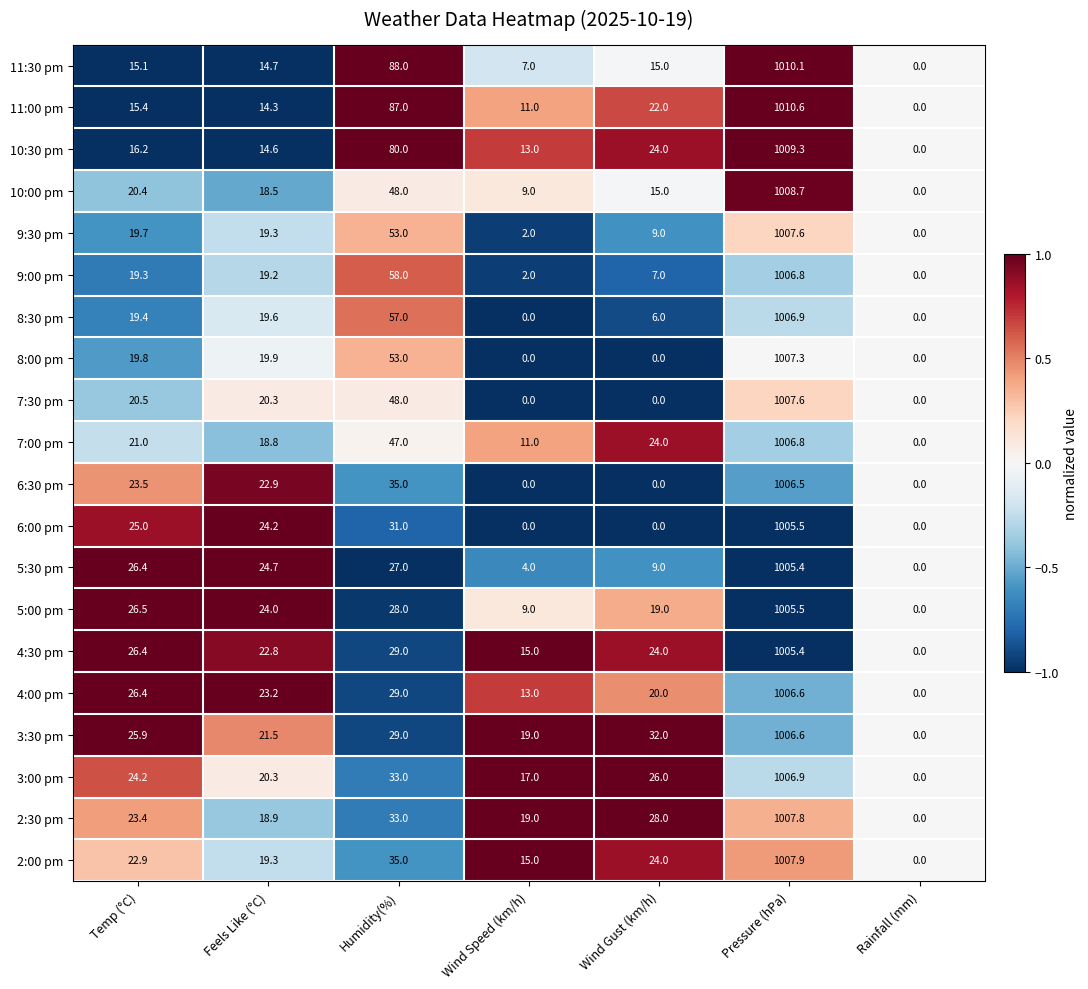

The value of 9:30 pm at Rainfall (mm) is 407.8. True or false?

False